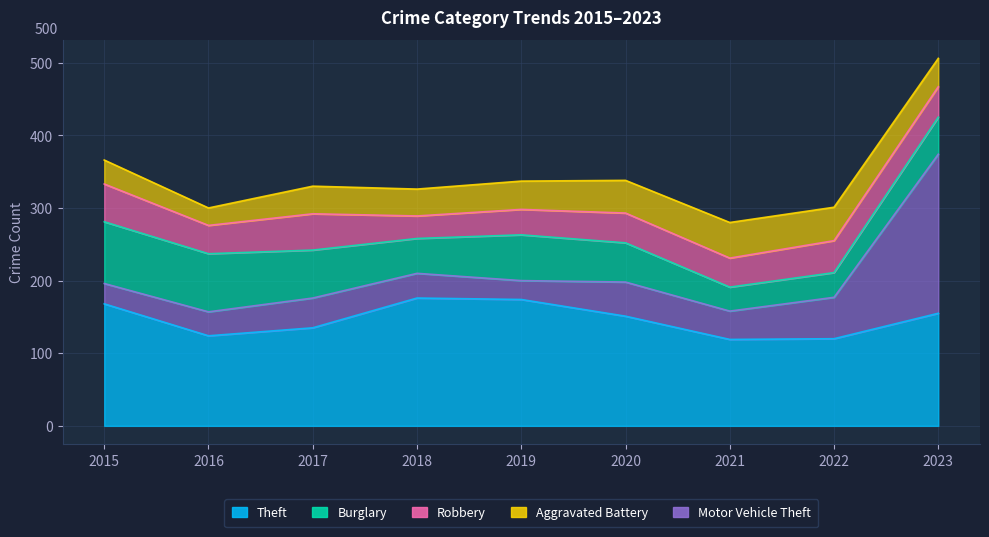

What is the value of the Theft point at the 9th from the left?

155